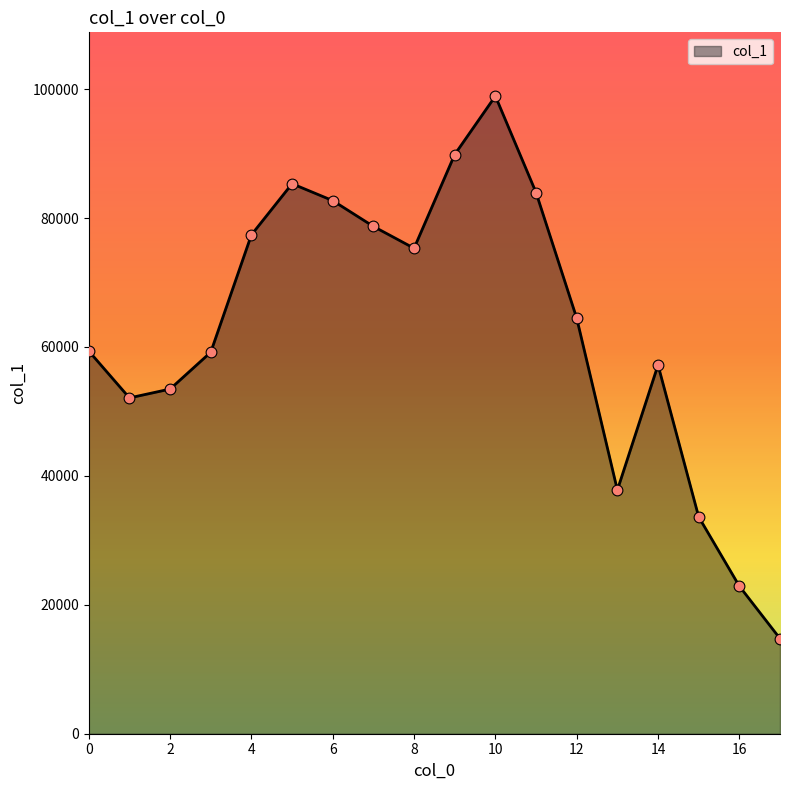

What is the maximum value shown in the chart?

98921